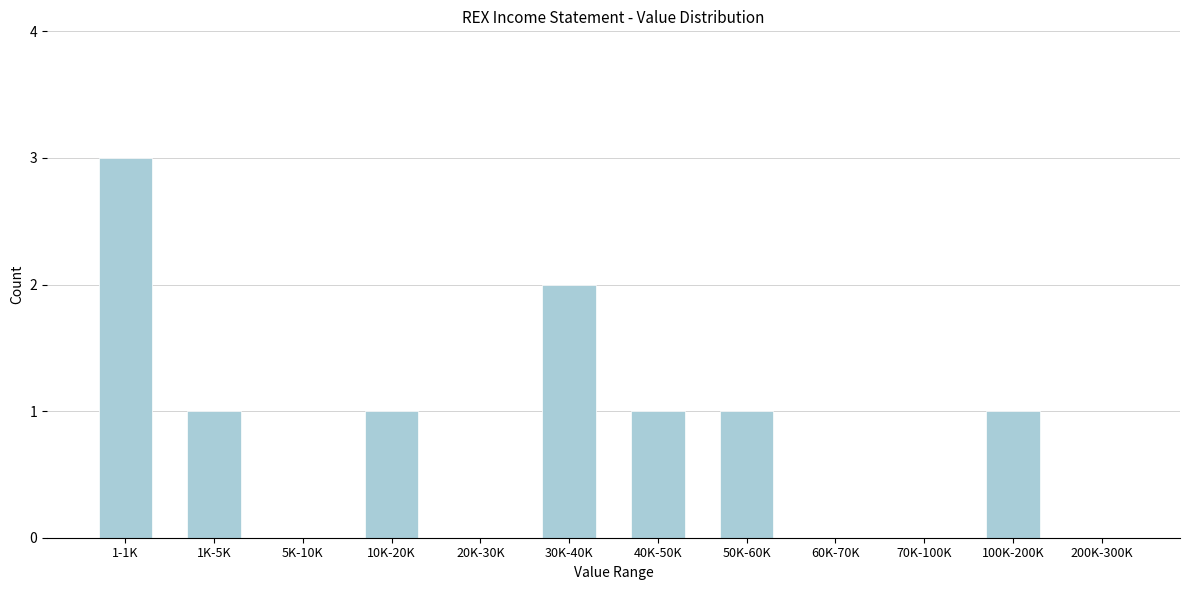

Reading left to right, list all the values displayed in this chart.

1-1K=3	1K-5K=1	5K-10K=0	10K-20K=1	20K-30K=0	30K-40K=2	40K-50K=1	50K-60K=1	60K-70K=0	70K-100K=0	100K-200K=1	200K-300K=0